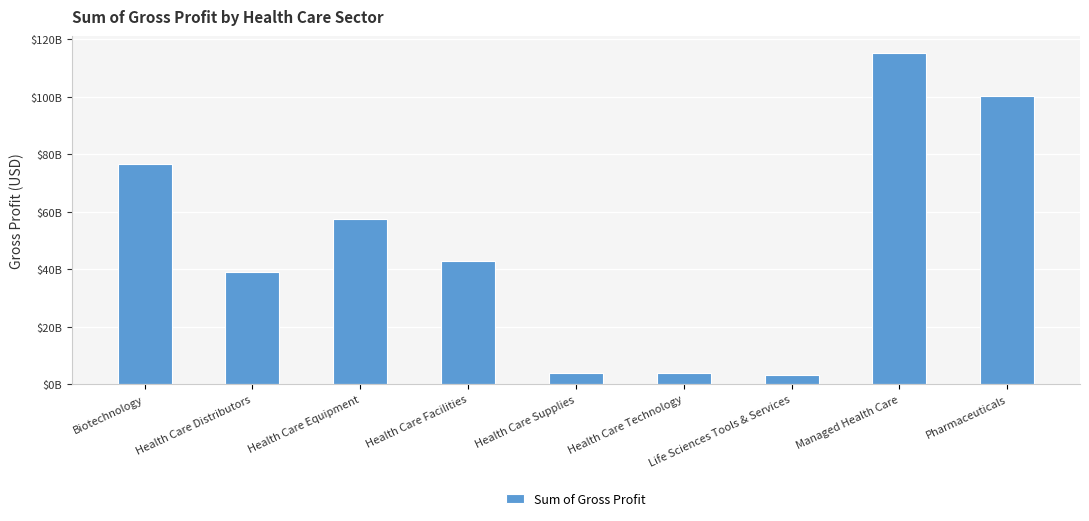

What is the approximate value at Health Care Distributors, to the nearest 50?

39094525000